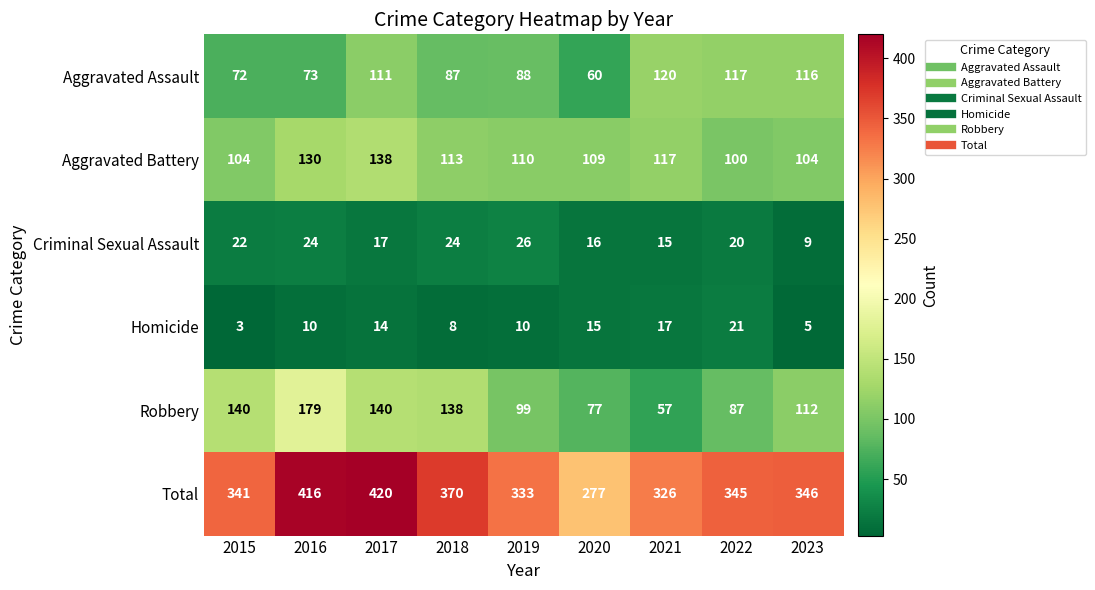

What is the spread (max minus min) of values at 2020?

262